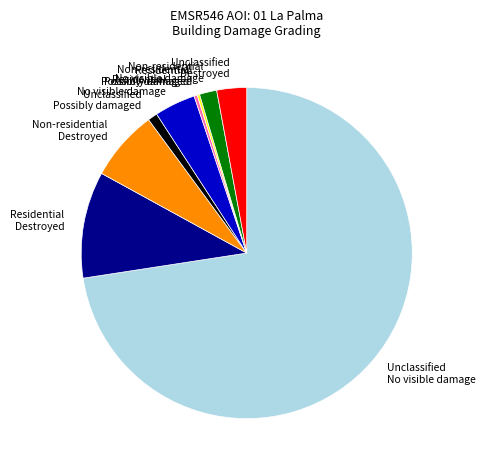

Which category has the biggest portion of the pie?

Unclassified No visible damage